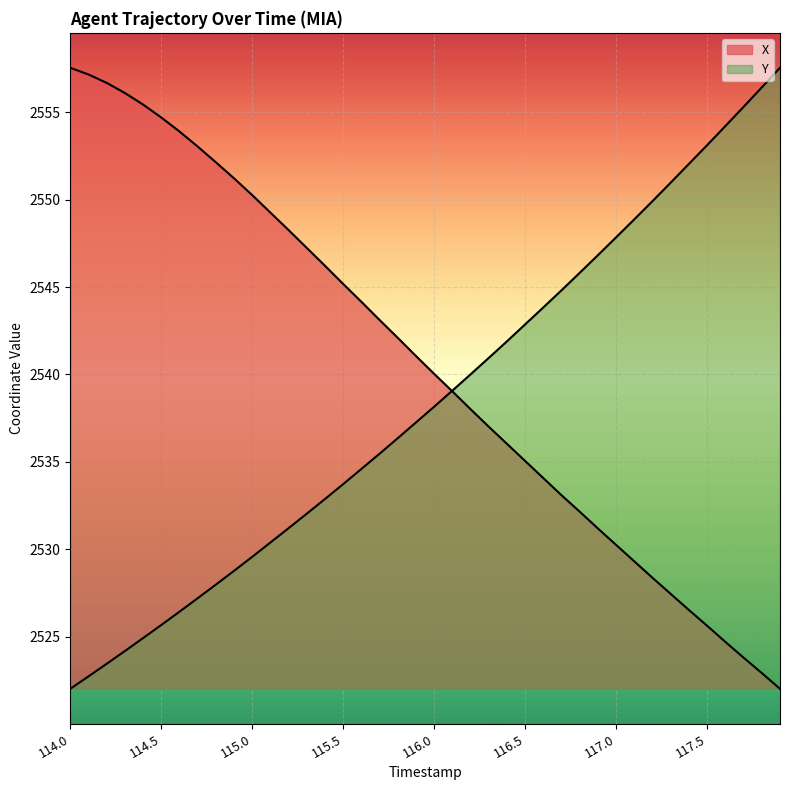

At which label does Y reach its peak?

117.9